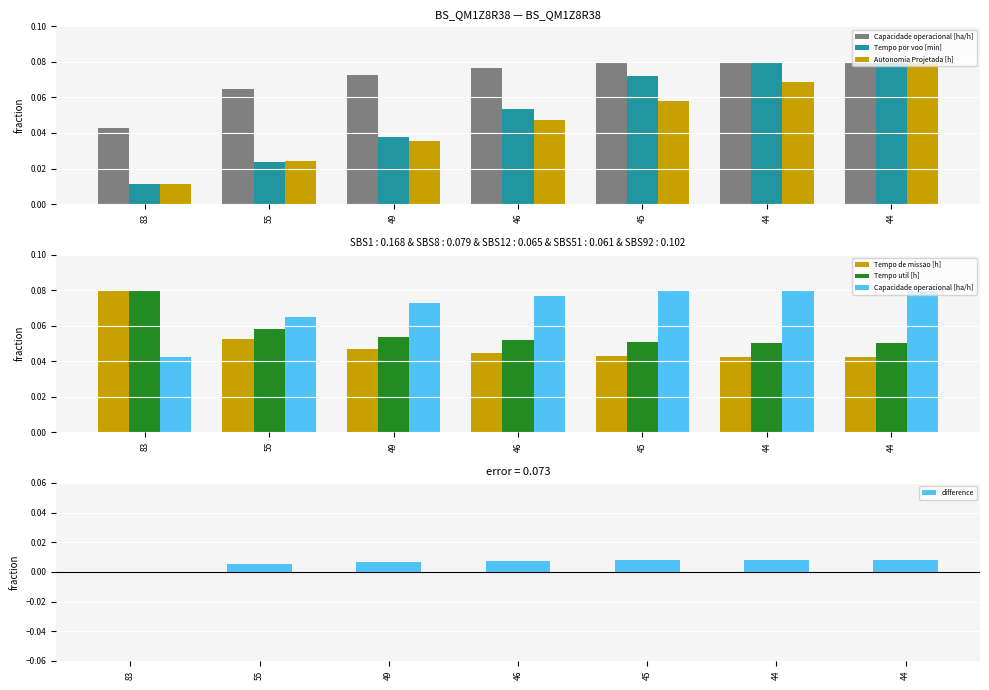

Is it true that Capacidade operacional [ha/h] equals 0.1 at 45?

True